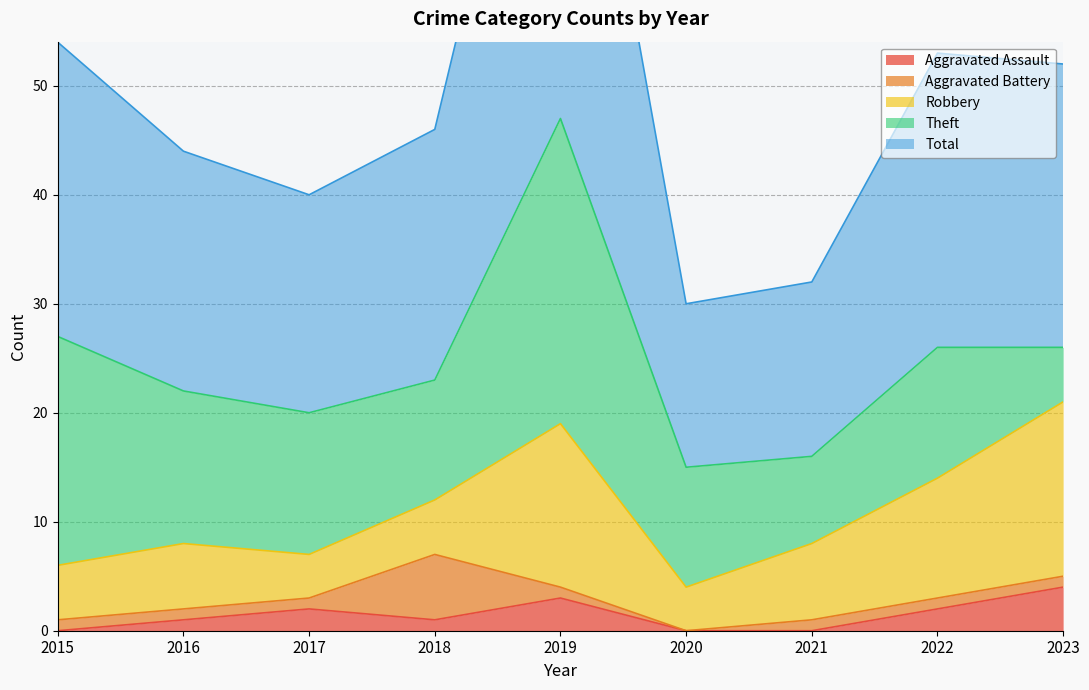

At which category is the sum across all series the highest?

2019